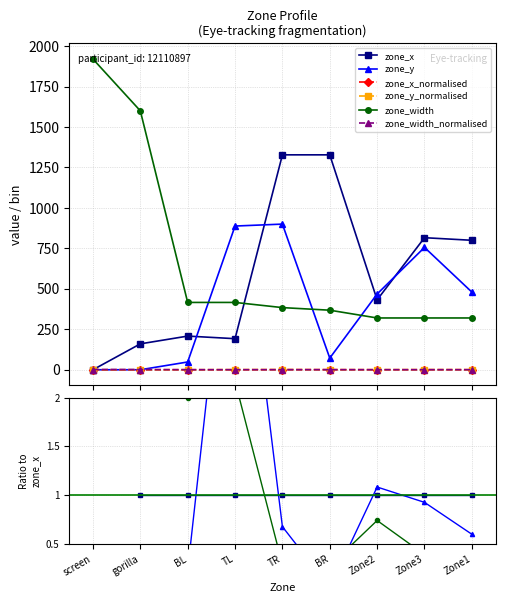

True or false: zone_width_normalised has more than 1 points higher than both neighbors.

True